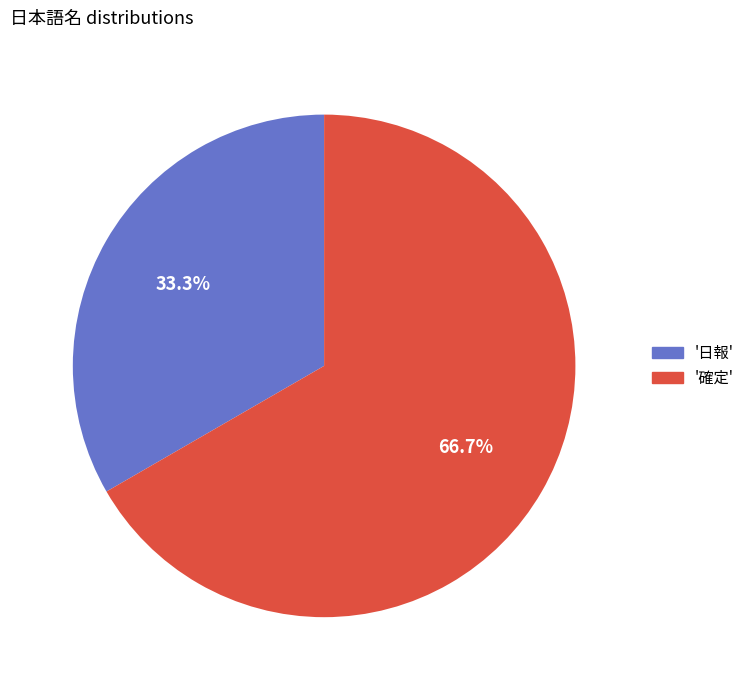

Is there a majority slice in this chart?

Yes